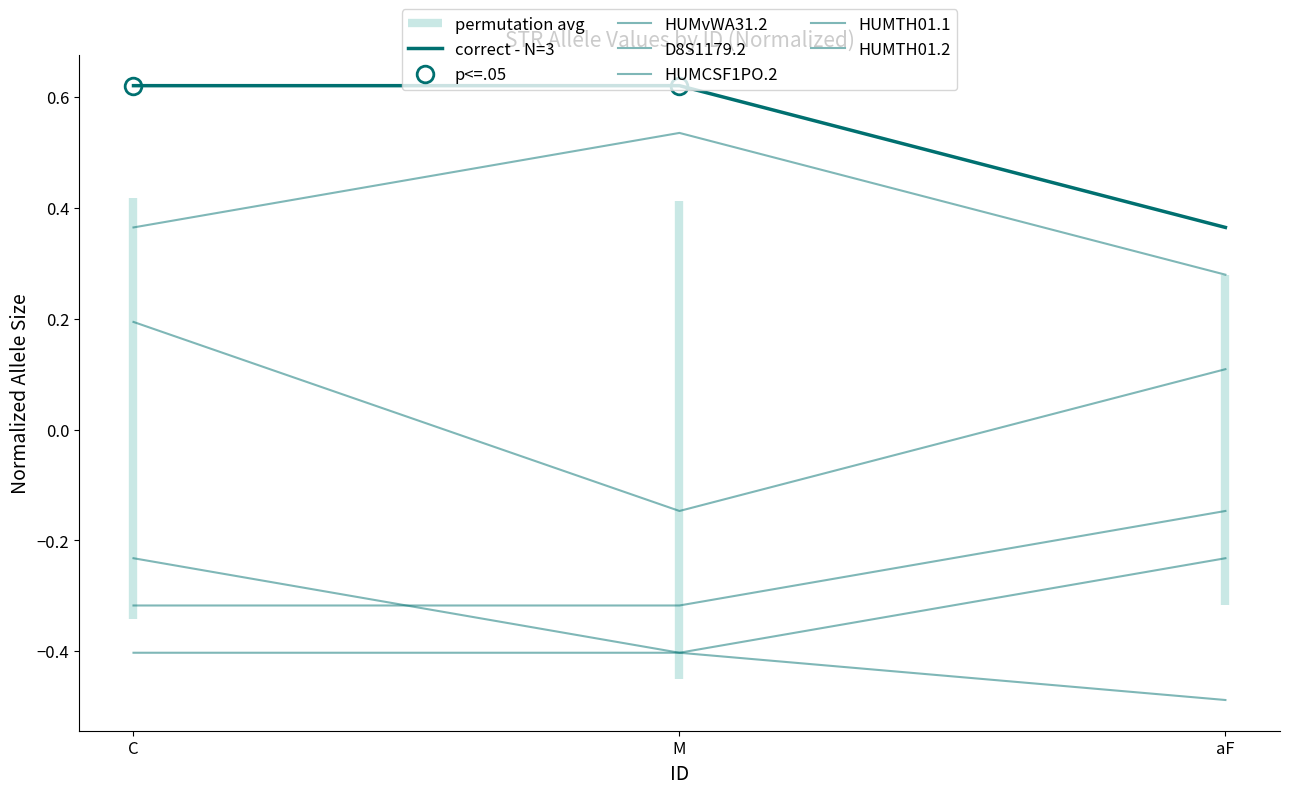

Is it true that correct - N=3 equals 0.6 at M?

True